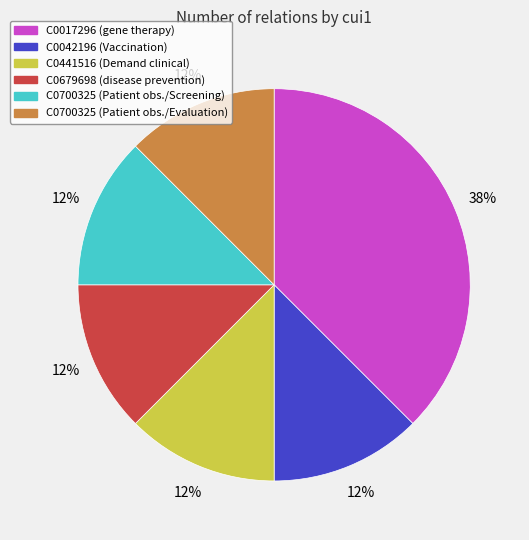

To the nearest percent, what is the average slice percentage?

17%